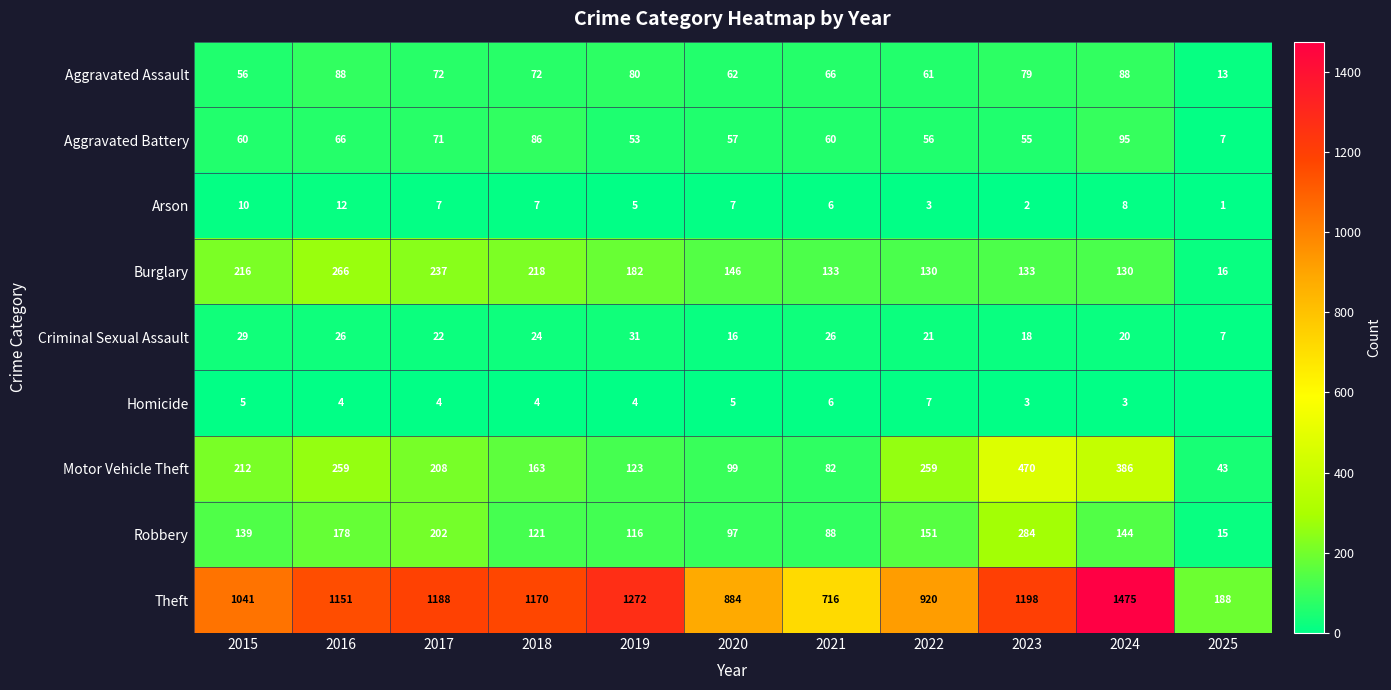

True or false: Criminal Sexual Assault has a value of 6 at 2021.

False